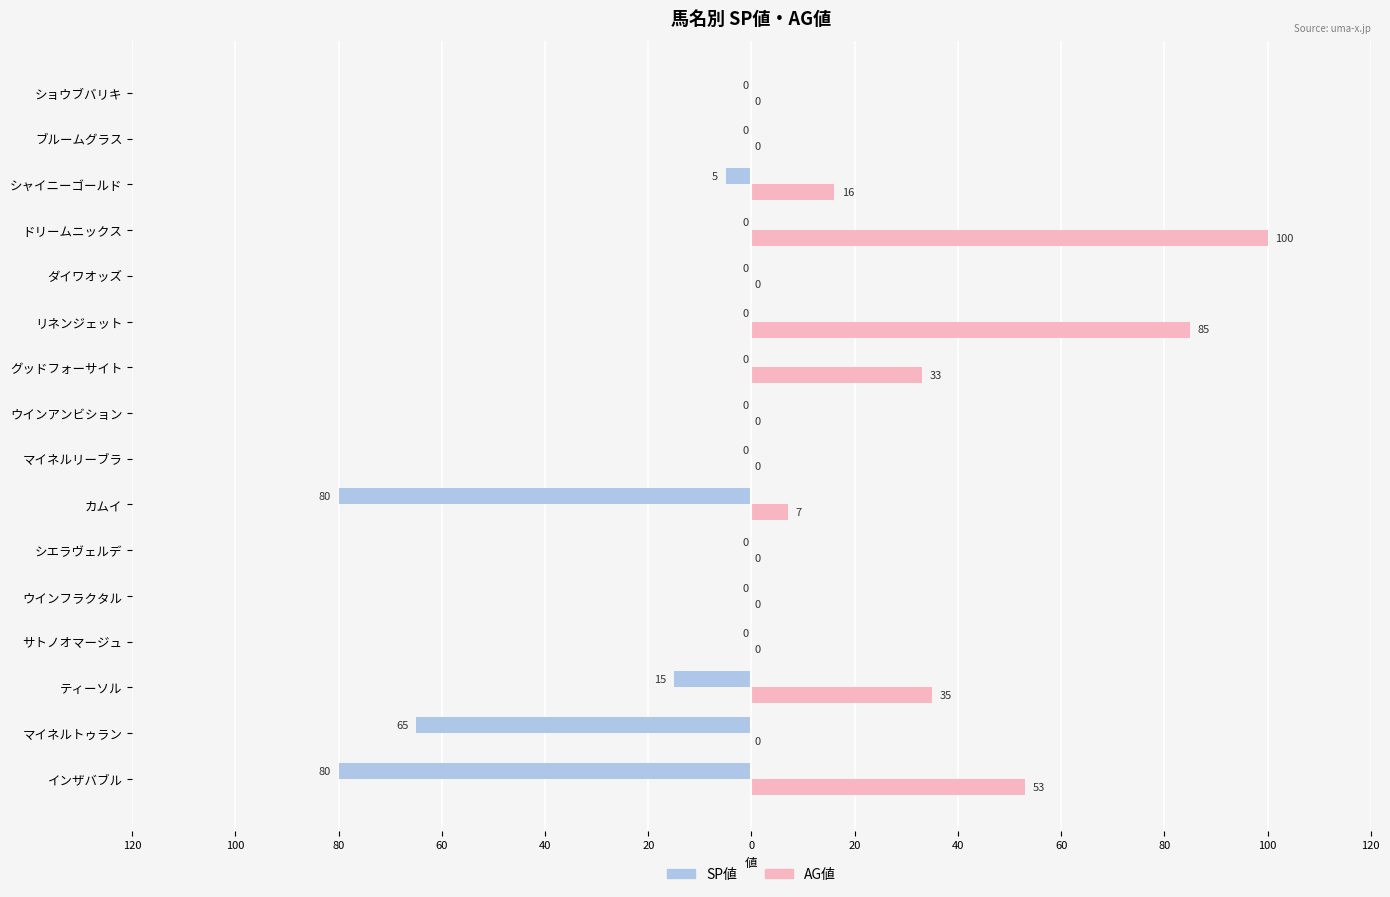

Which series has the largest range (max minus min)?

AG値